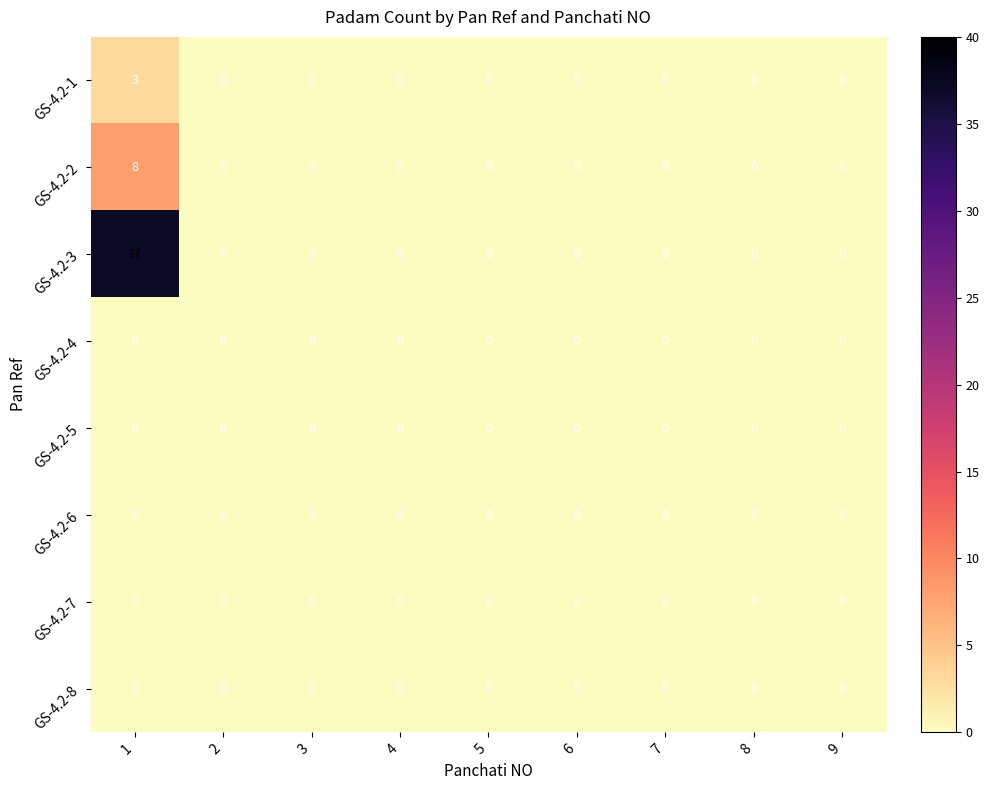

At which category is the sum across all series the highest?

1